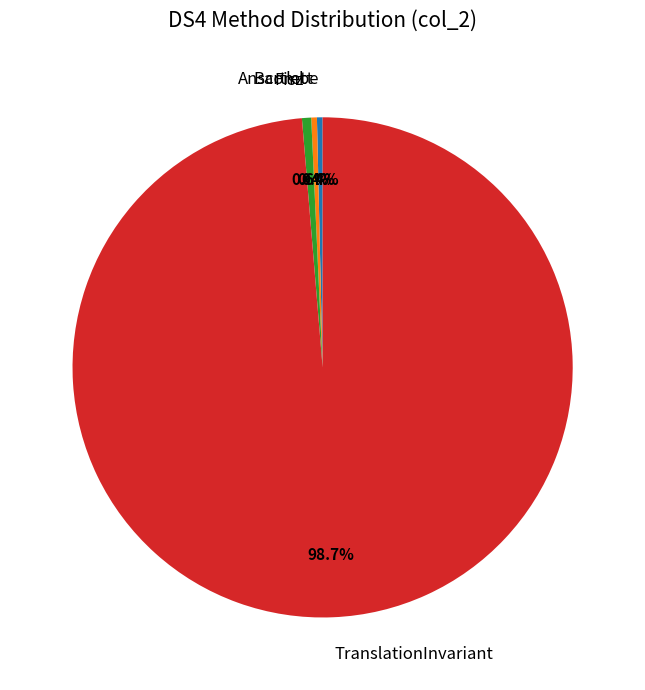

Which category has the biggest portion of the pie?

TranslationInvariant